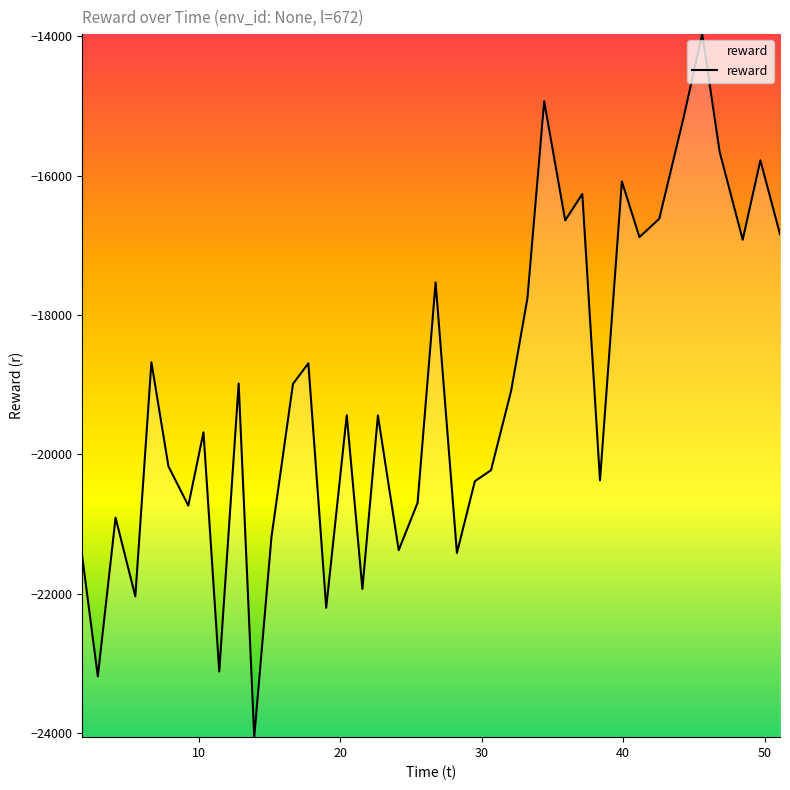

What is the maximum value shown in the chart?

-13969.4